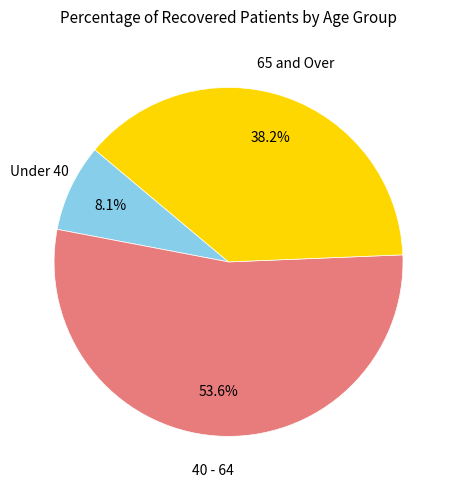

Is there a majority slice in this chart?

Yes